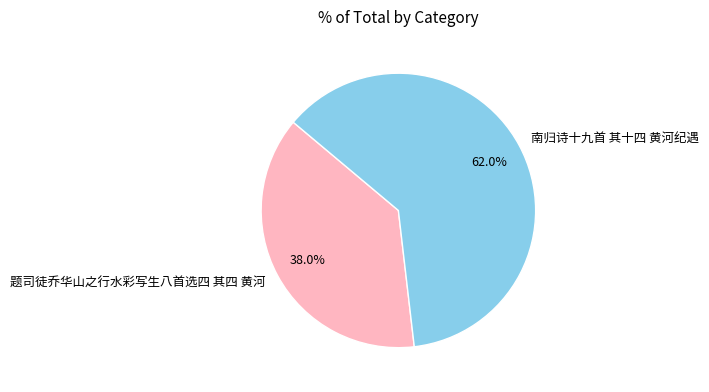

What percentage is NOT represented by 南归诗十九首 其十四 黄河纪遇?

38.0%